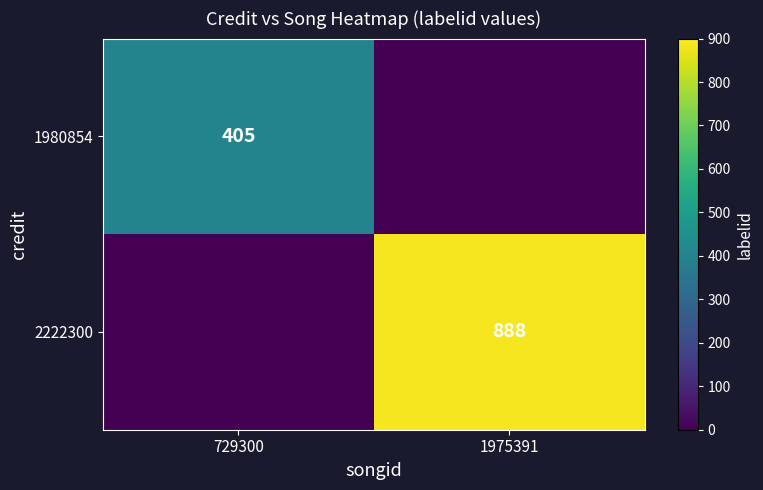

At how many categories does at least one series exceed 283?

2